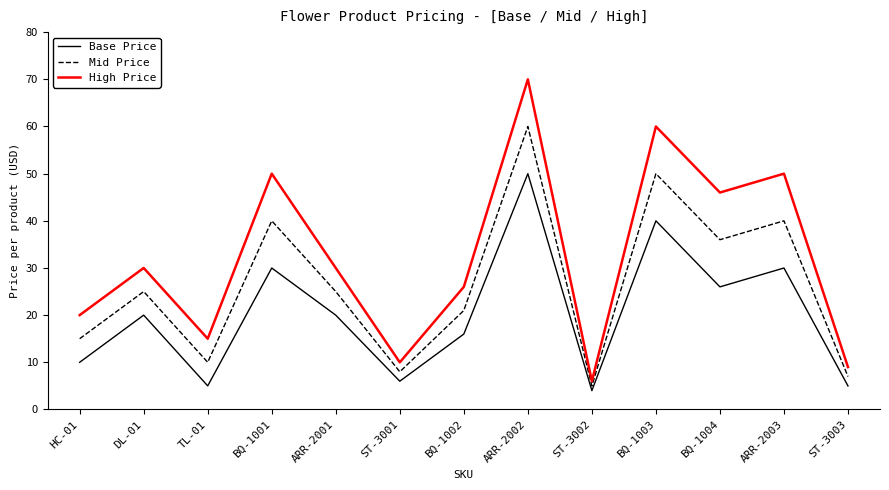

At which label does Mid Price first exceed 24?

DL-01